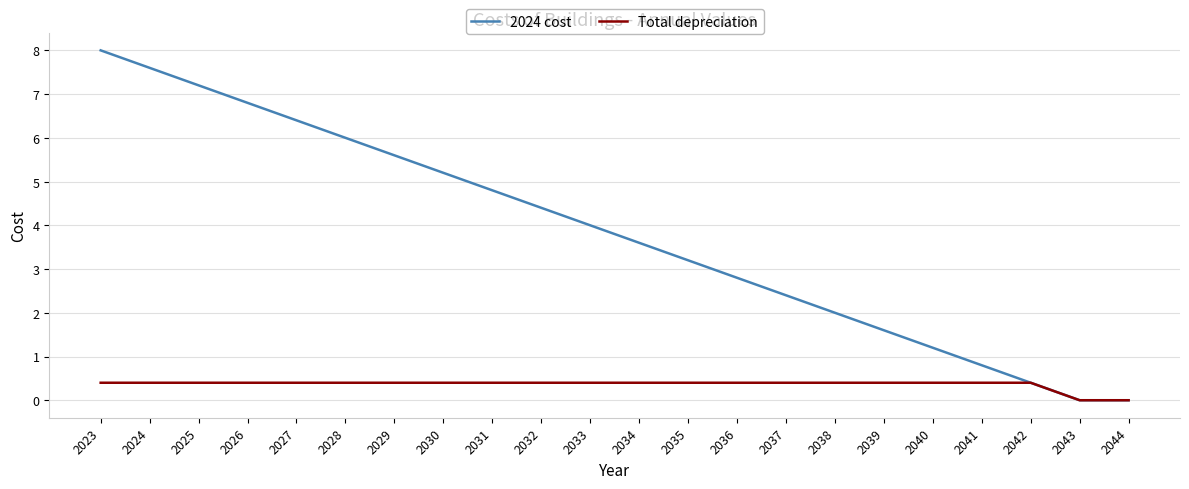

What is the greatest value displayed?

8.0